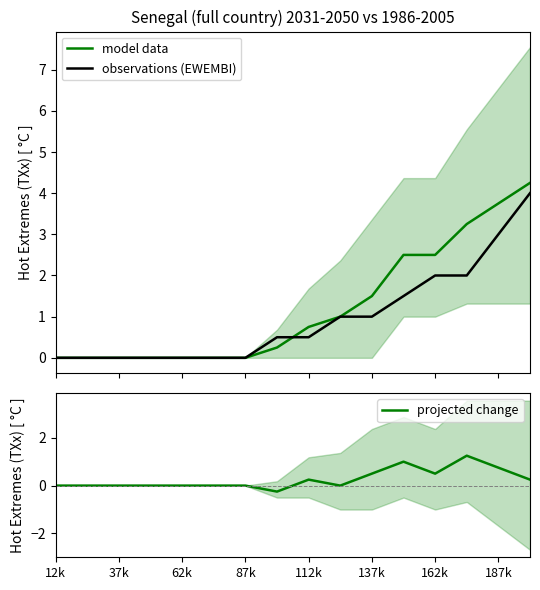

True or false: projected change and observations (EWEMBI) intersect in this chart.

False